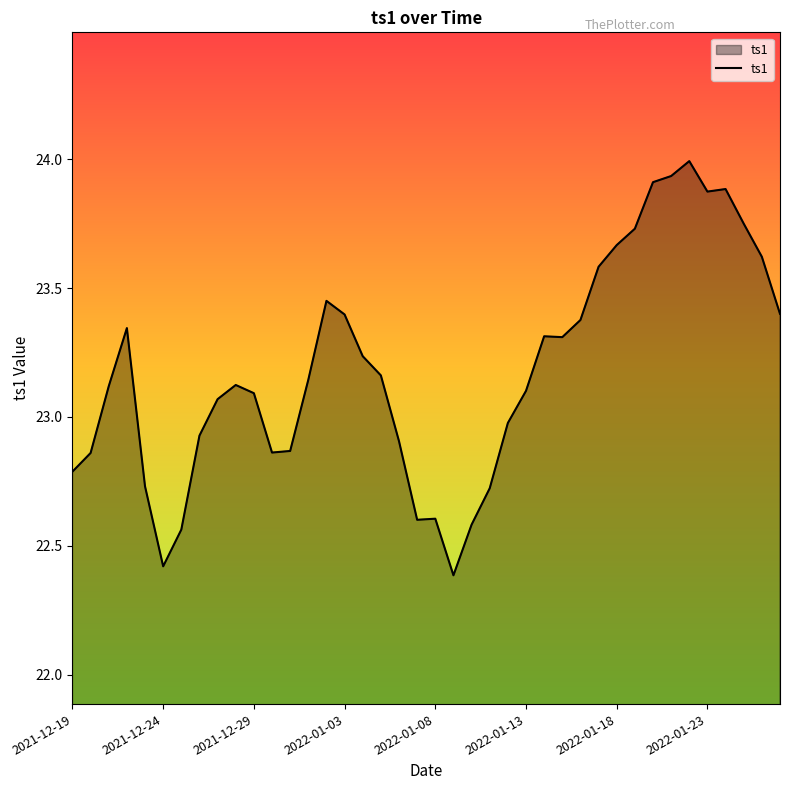

What is the difference between the maximum and minimum values?

1.6